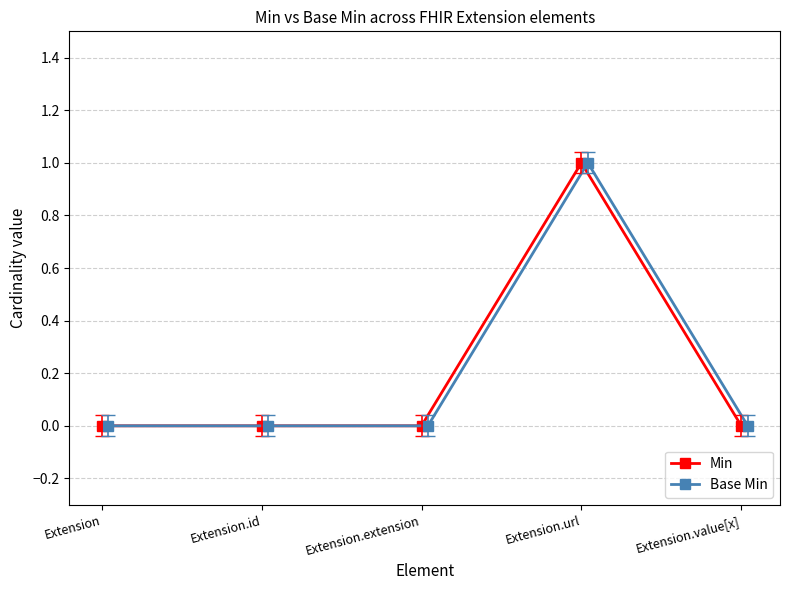

Reading left to right, what are all the values shown in this chart?

Min: Extension=0	Extension.id=0	Extension.extension=0	Extension.url=1	Extension.value[x]=0
Base Min: Extension=0	Extension.id=0	Extension.extension=0	Extension.url=1	Extension.value[x]=0